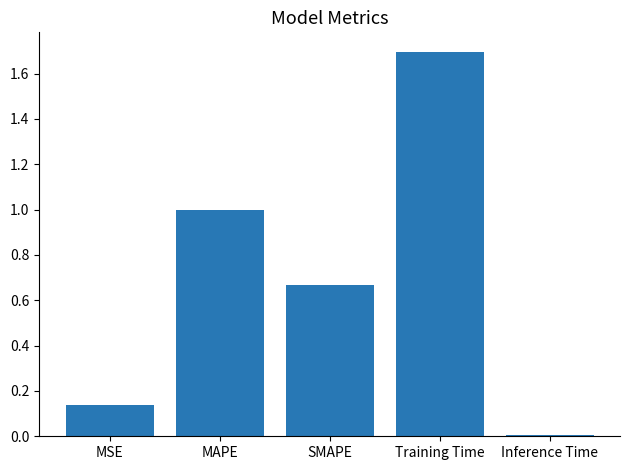

Between Inference Time and MSE, which is larger?

MSE